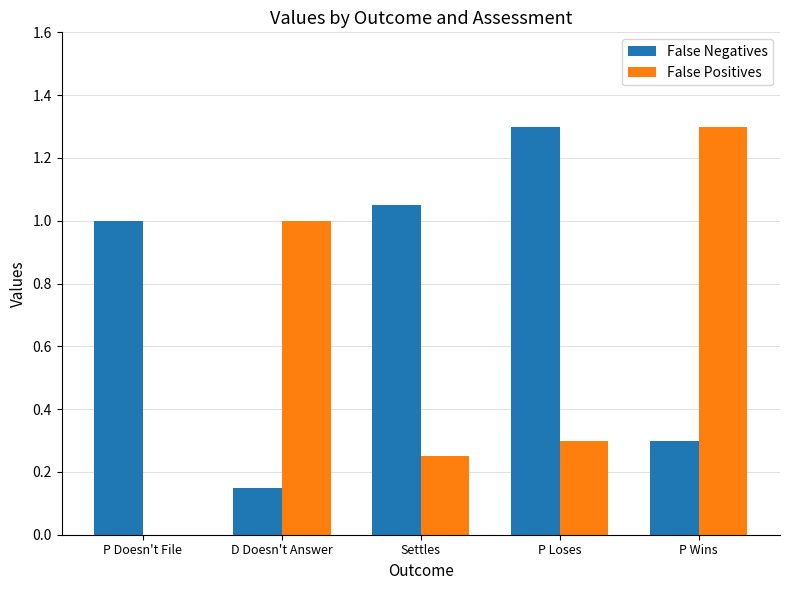

Which series has the largest total across all categories?

False Negatives